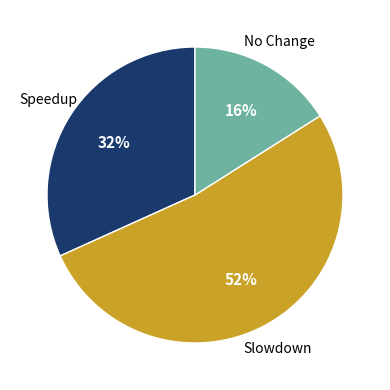

Does any single category account for the majority?

Yes